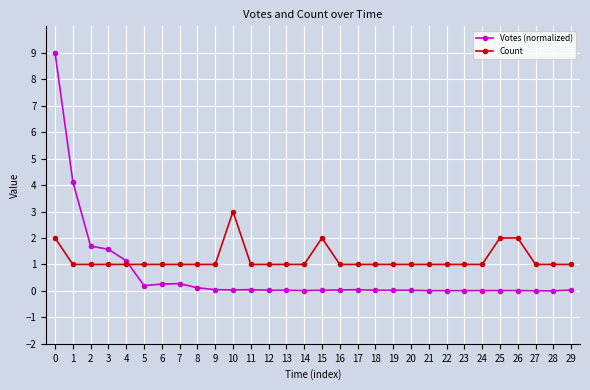

Between 4 and 23, which series saw the biggest shift?

Votes (normalized)